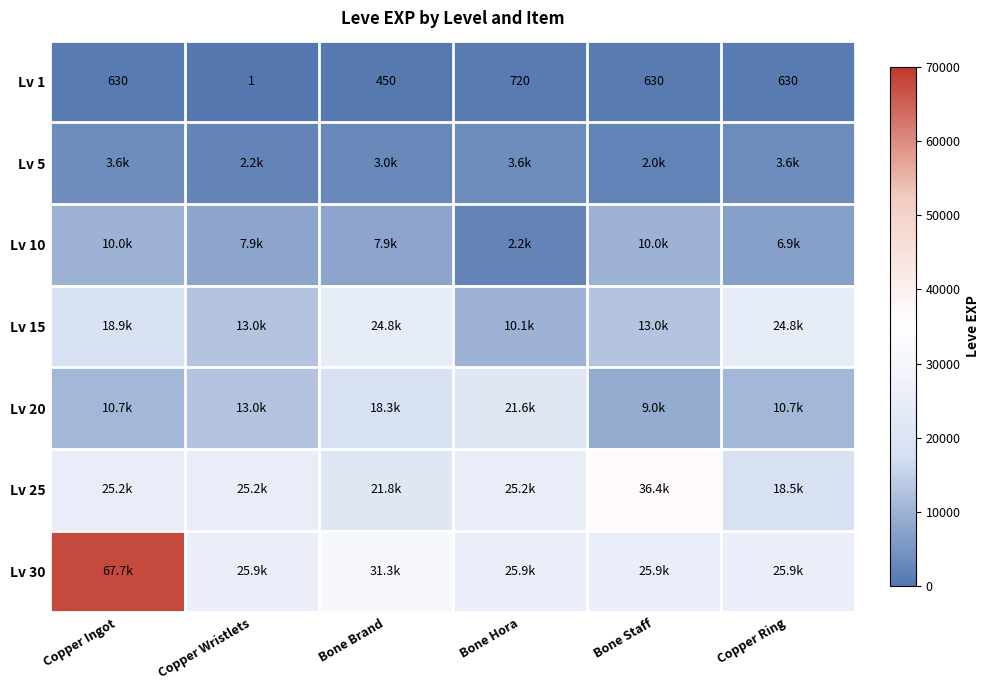

What is the sum of all Lv 1 values?

3061